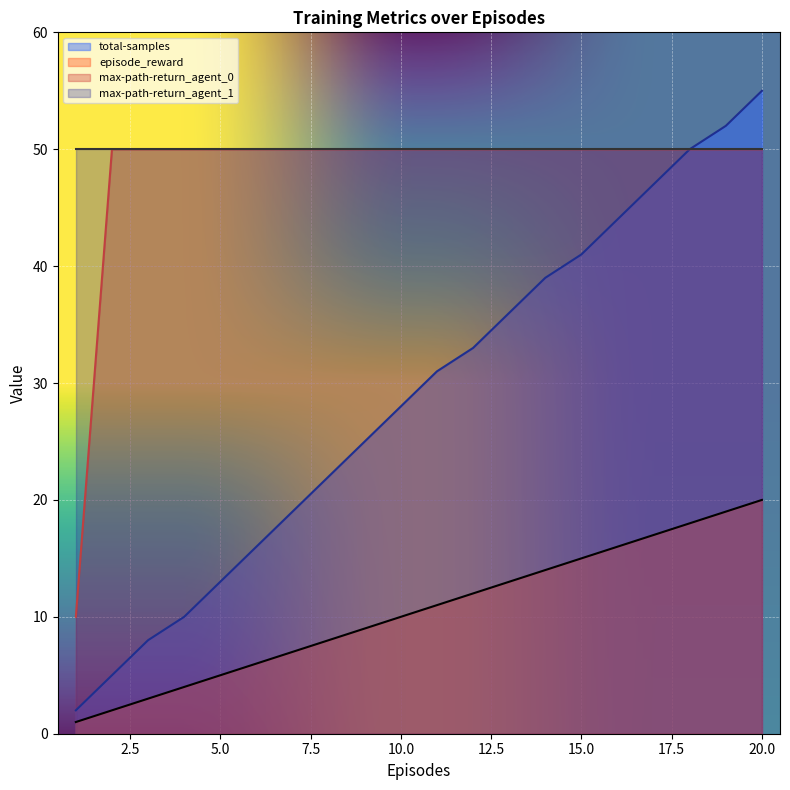

What is the spread (max minus min) of values at 12?

38